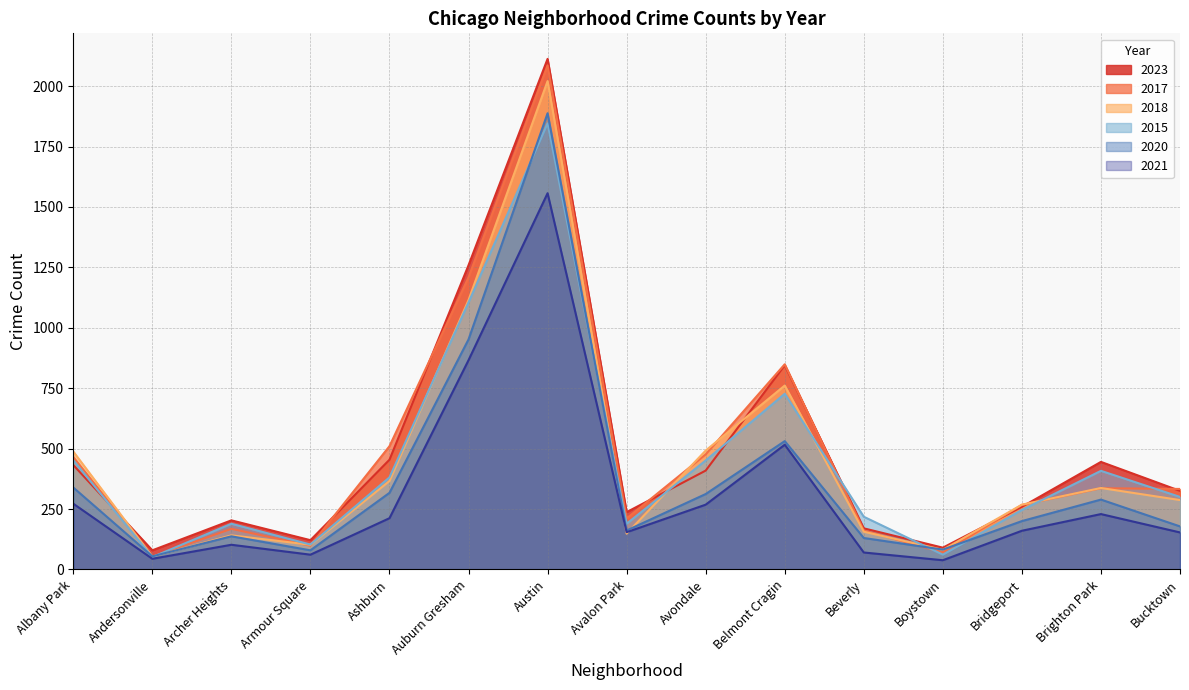

Reading left to right, transcribe all the data shown in this chart.

2017: 465	53	168	98	510	1209	2086	211	476	849	161	70	267	336	333
2015: 452	51	189	103	381	1105	1846	189	451	727	218	61	246	408	300
2023: 432	79	203	121	454	1259	2113	237	409	845	170	90	259	445	325
2018: 488	53	141	102	366	1115	2021	148	492	761	156	81	268	337	287
2020: 339	54	137	79	317	952	1888	161	312	531	130	82	200	289	178
2021: 272	44	102	61	212	866	1557	154	268	516	70	38	160	229	153